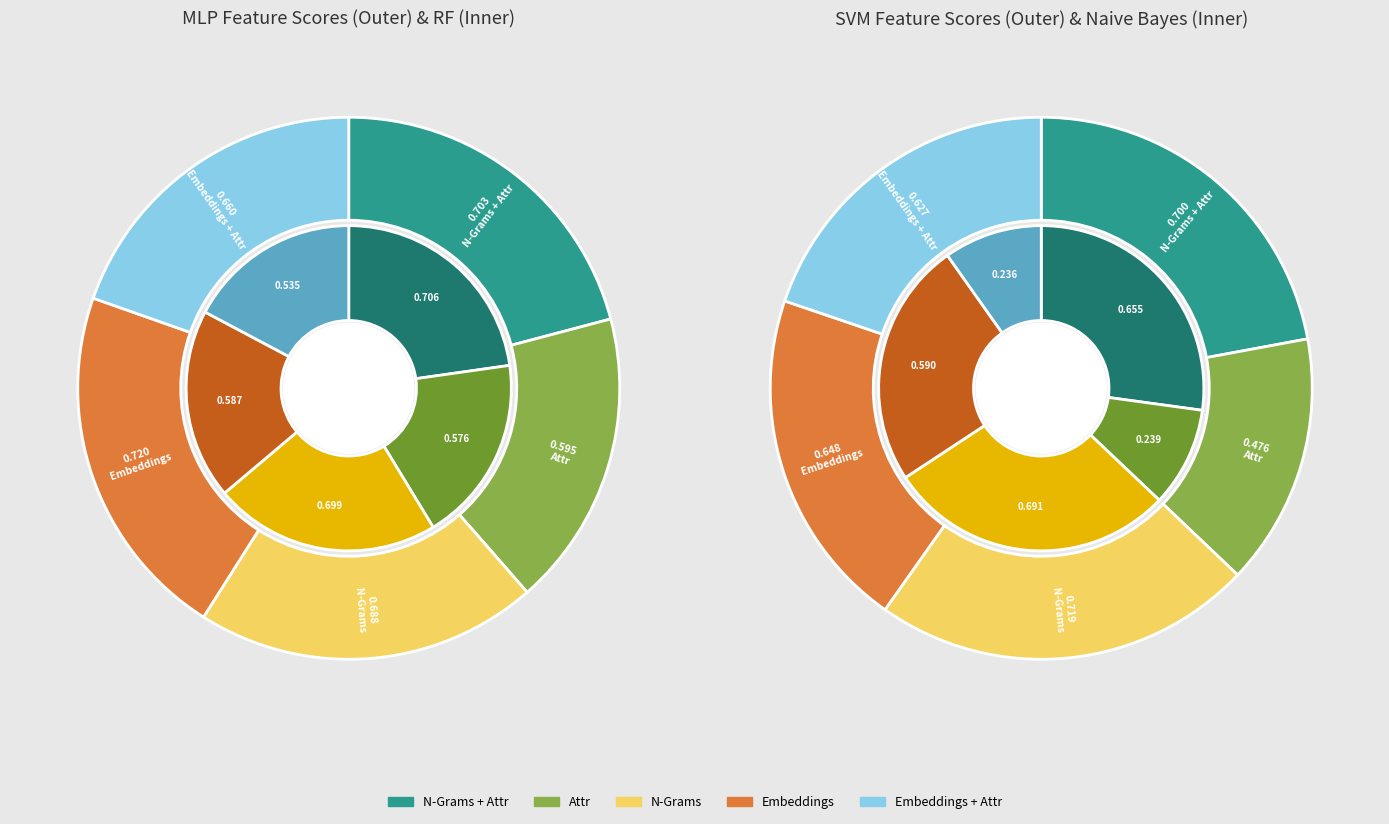

Is it true that Embeddings + Attr is 20% of the pie?

True